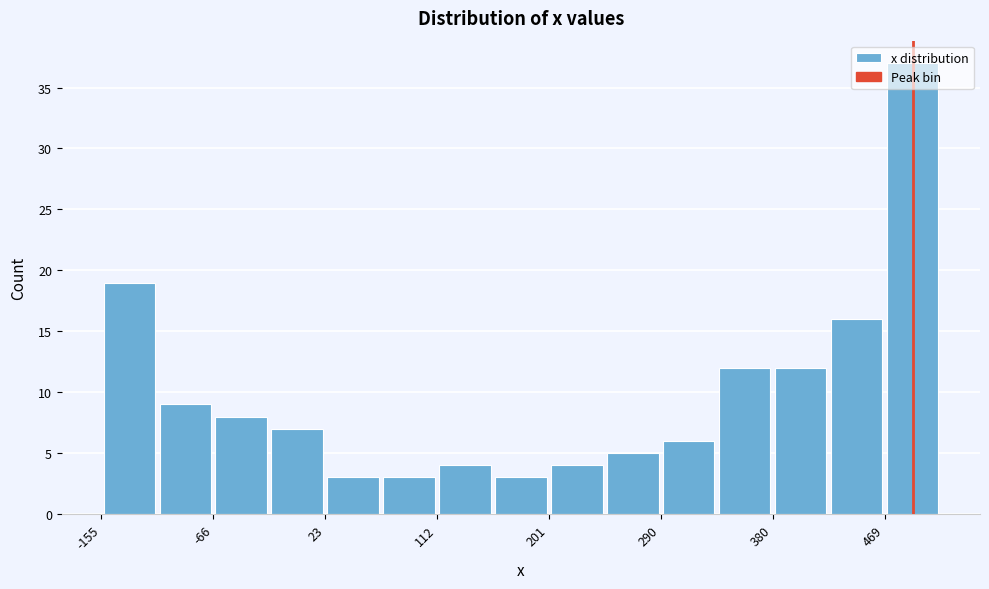

What is the height of the bar covering -110 to -70 on the x-axis? Neither the bar edges nor the heights are printed on the chart, so give them approximately, as read against the axes.

9